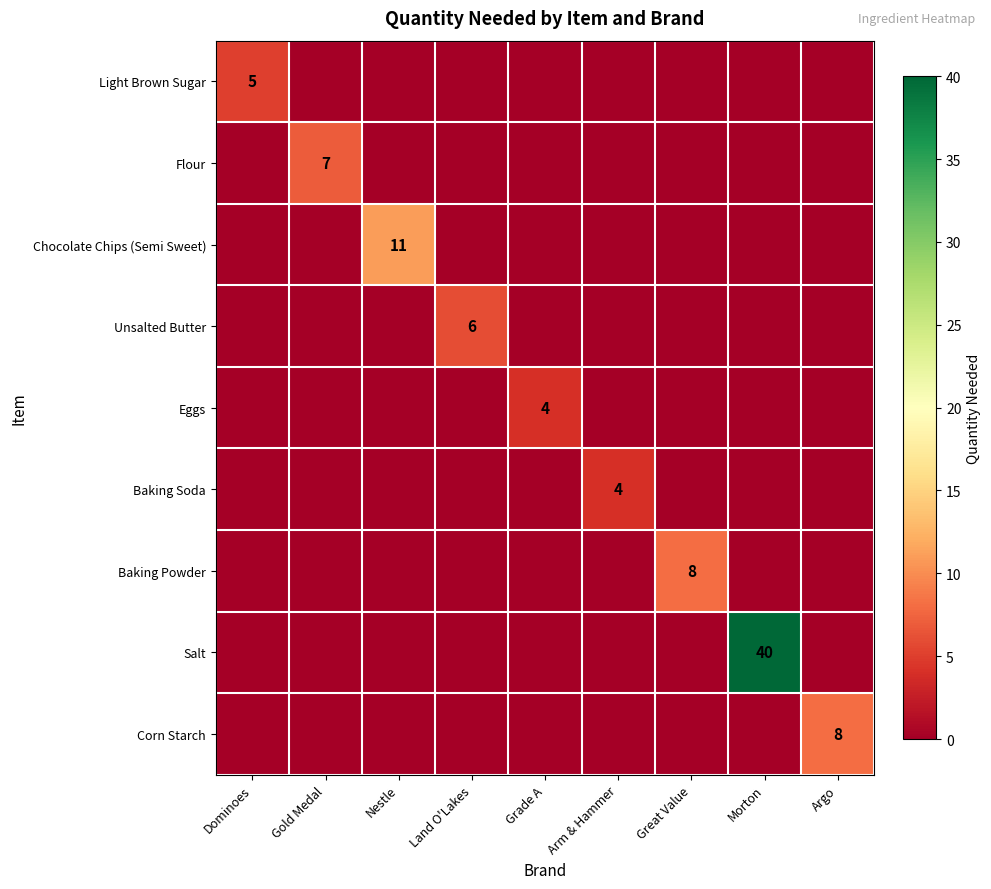

At which category is the sum across all series the highest?

Morton